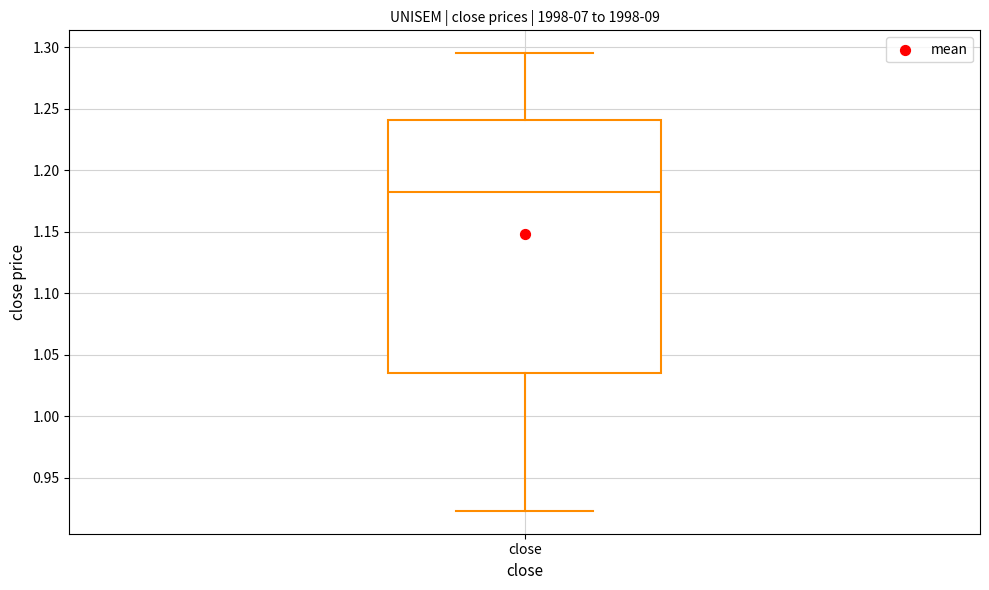

Where does the lower whisker of the box for close end on the y-axis? The values are not printed on the chart, so give them approximately, as read against the axis.

0.925